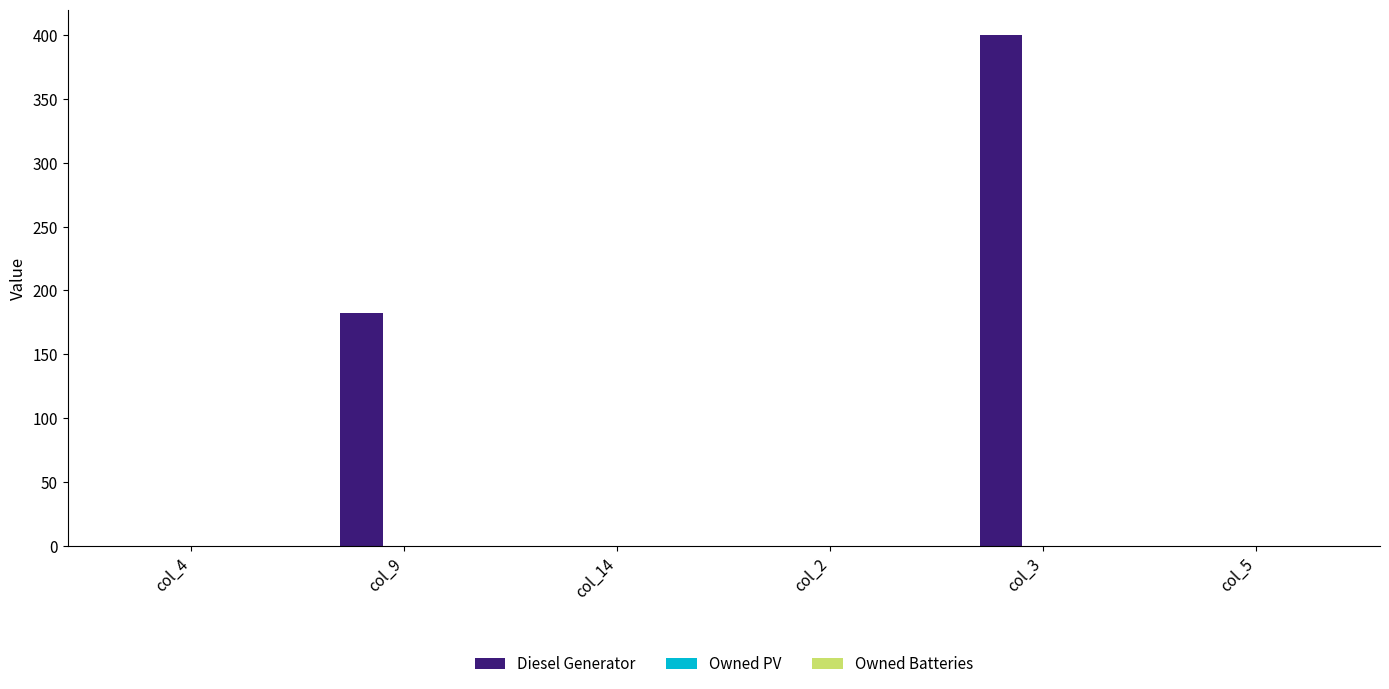

Reading left to right, transcribe all the data shown in this chart.

col_4=0	col_9=182	col_14=0	col_2=0	col_3=400	col_5=0